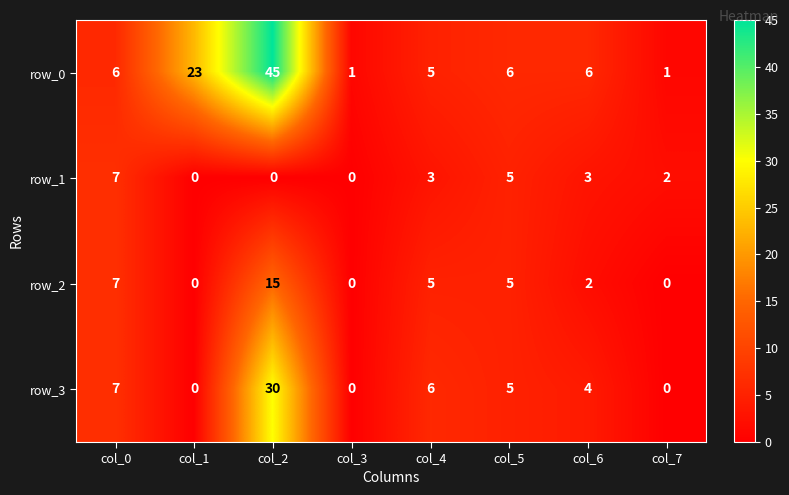

The value of row_2 at col_4 is 5. True or false?

True